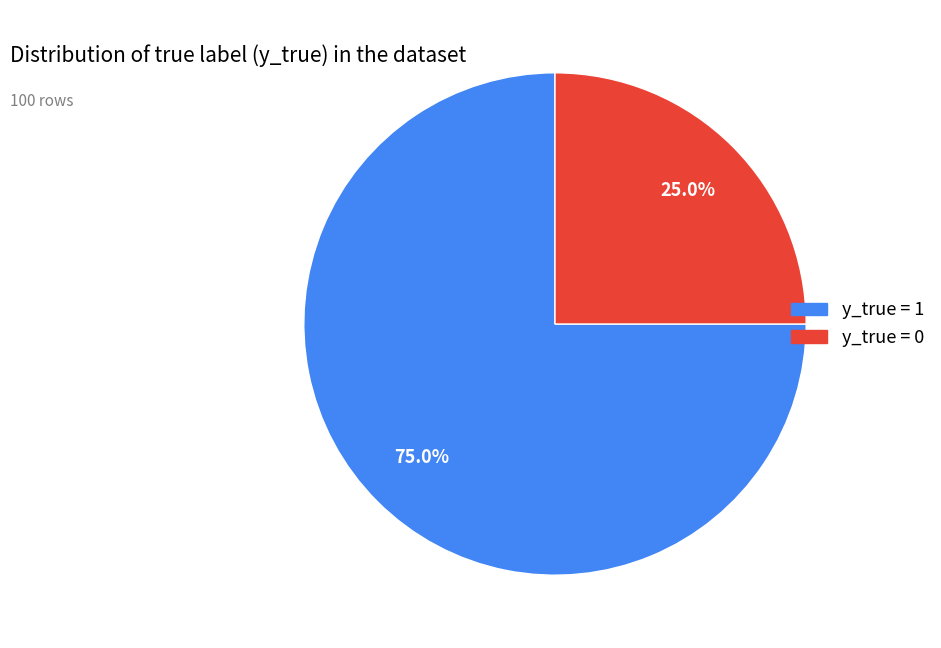

Does any single category account for the majority?

Yes